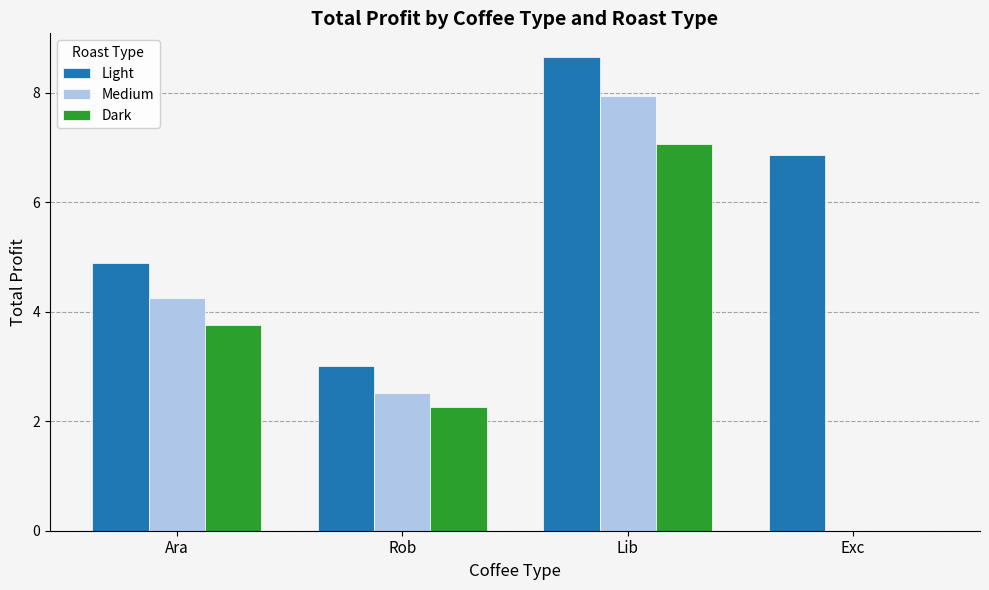

Reading right to left, what are all the values shown in this chart?

Light: Exc=6.9	Lib=8.7	Rob=3.0	Ara=4.9
Medium: Exc=0.0	Lib=7.9	Rob=2.5	Ara=4.3
Dark: Exc=0.0	Lib=7.1	Rob=2.3	Ara=3.8